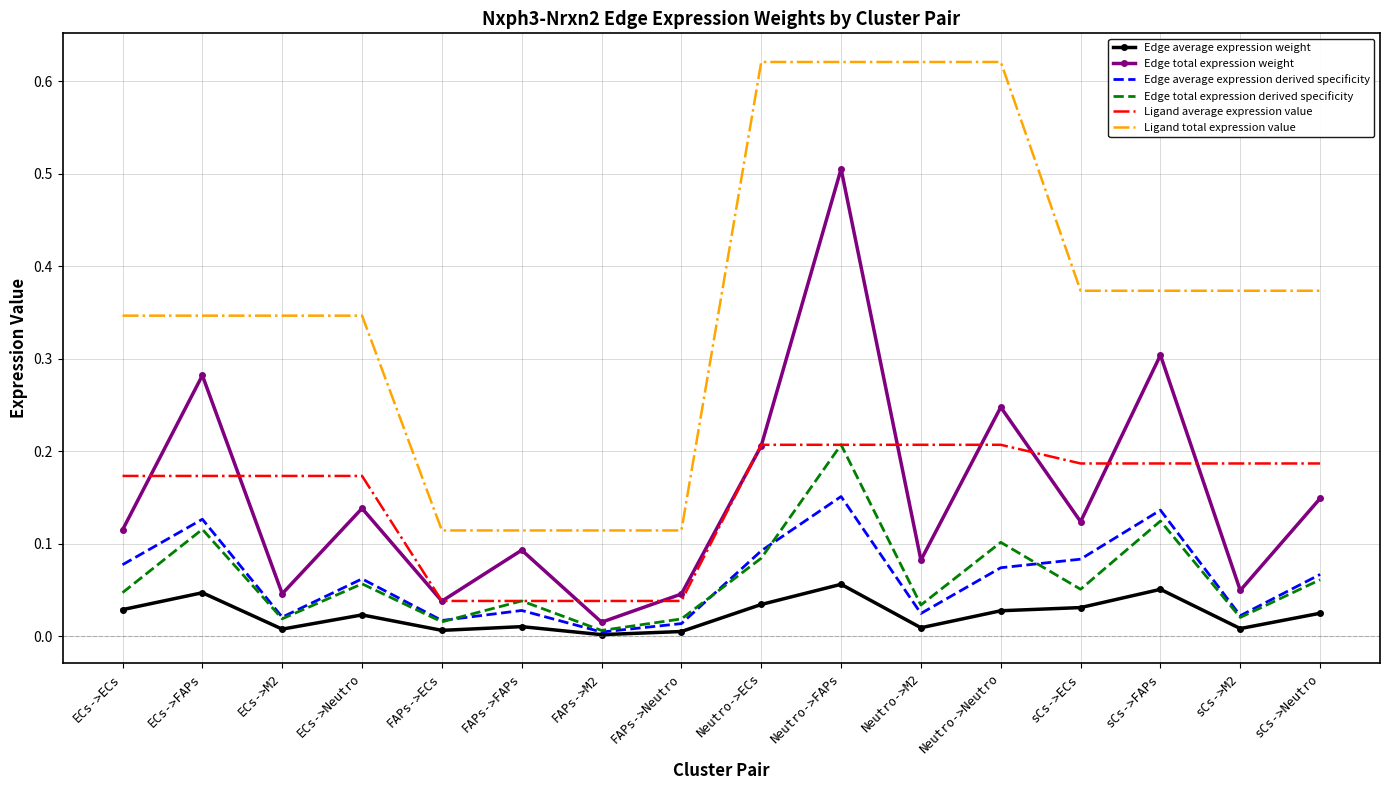

How many interior local valleys does the Edge total expression weight series have?

6